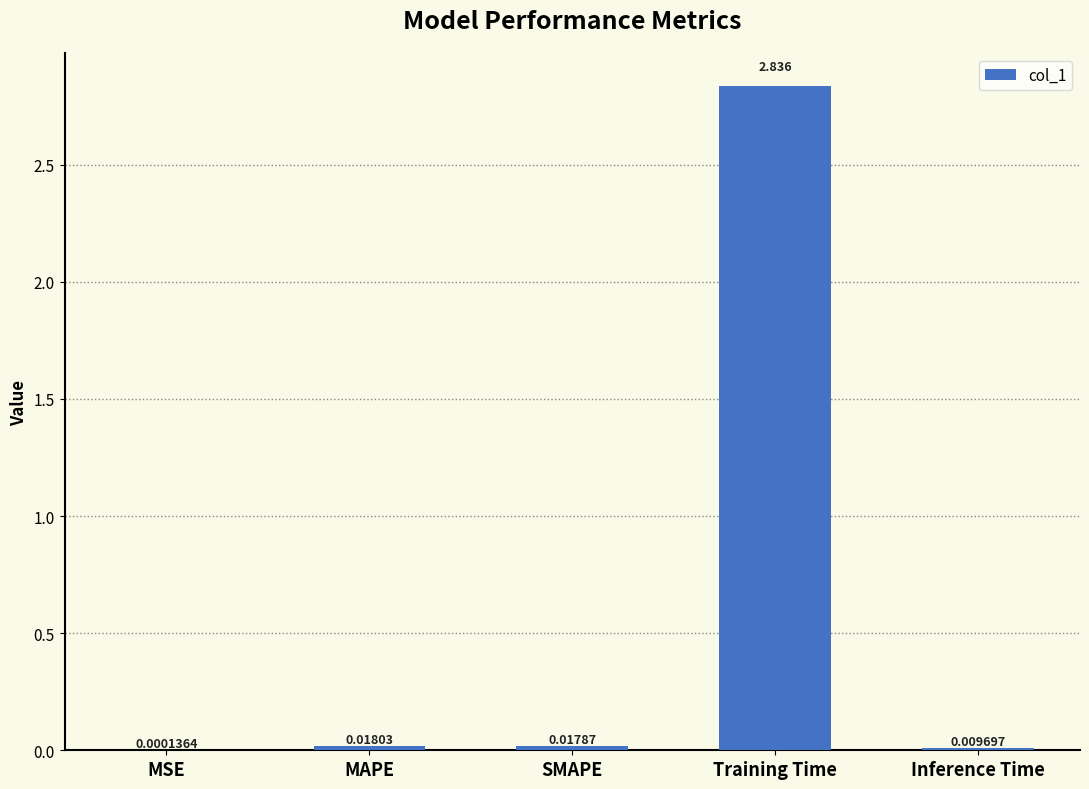

What is the average value?

0.6